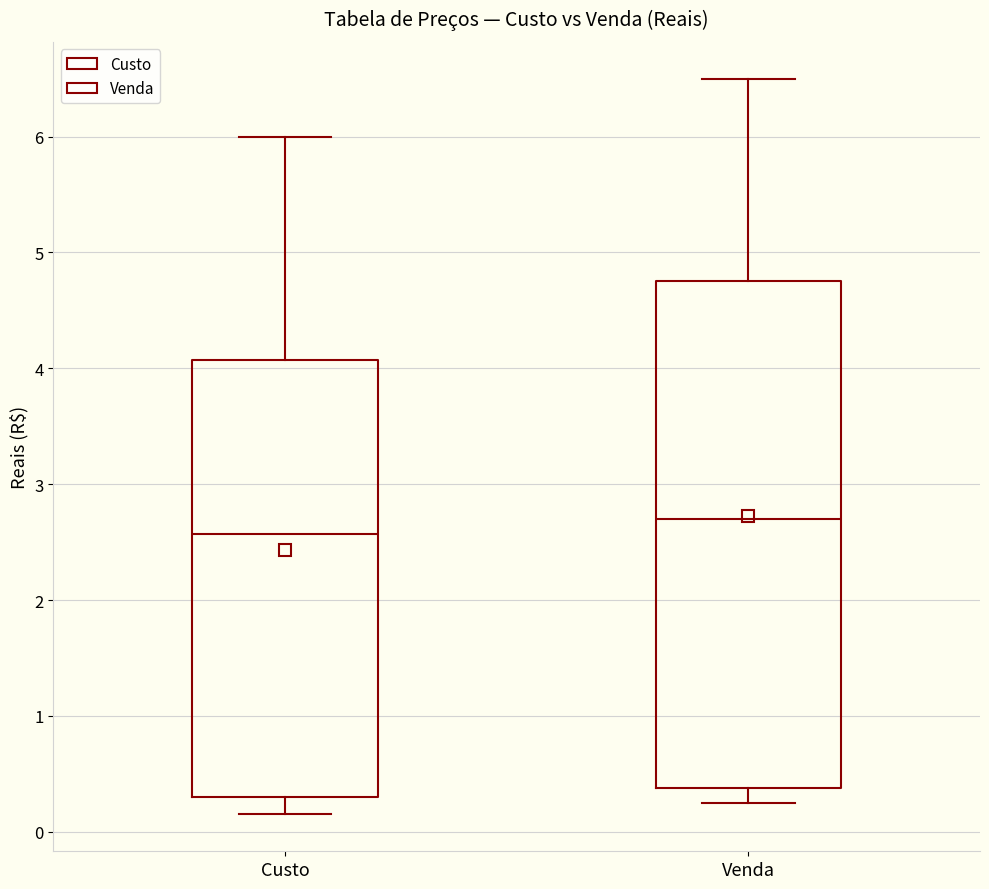

Reading left to right, read every box against the y-axis: the position of its median line, the range the box covers, and the ends of its whiskers. The values are not printed on the chart, so give them approximately, as read against the axis.

Custo: median 2.6, box 0.3 to 4.1, whiskers 0.2 to 6.0
Venda: median 2.7, box 0.4 to 4.8, whiskers 0.3 to 6.5